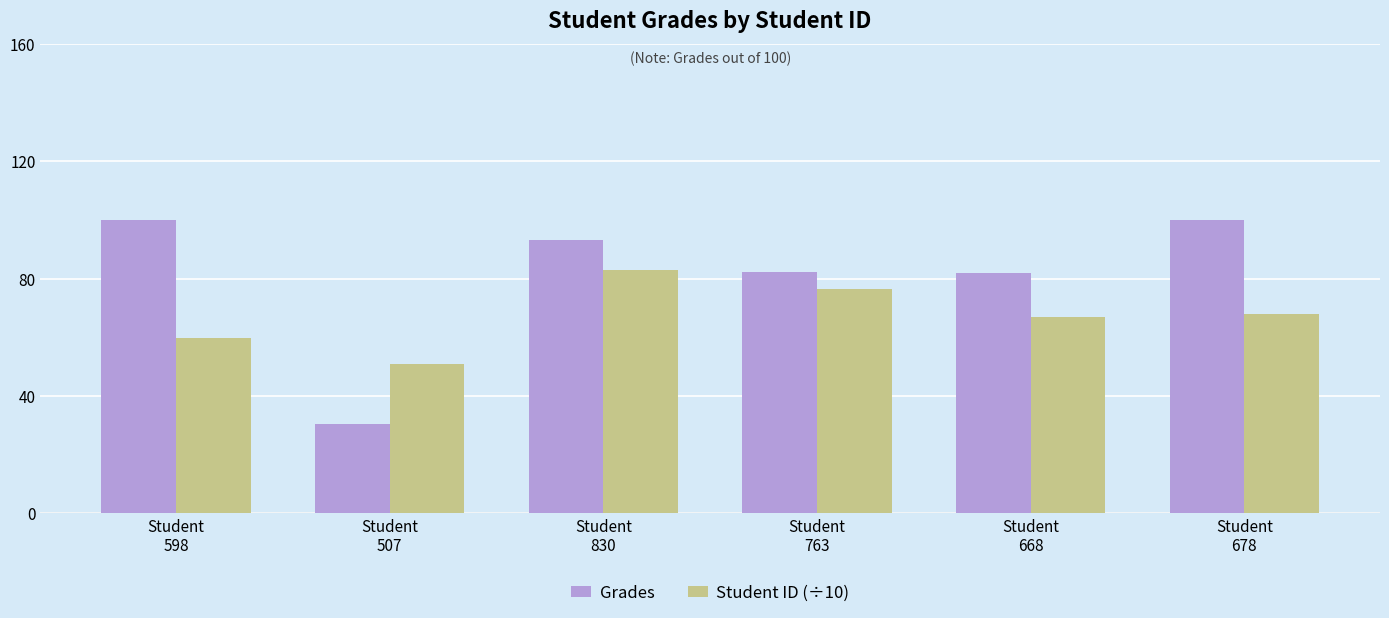

Is the value of Grades at Student
668 greater than the value of Student ID (÷10) at Student
668?

Yes